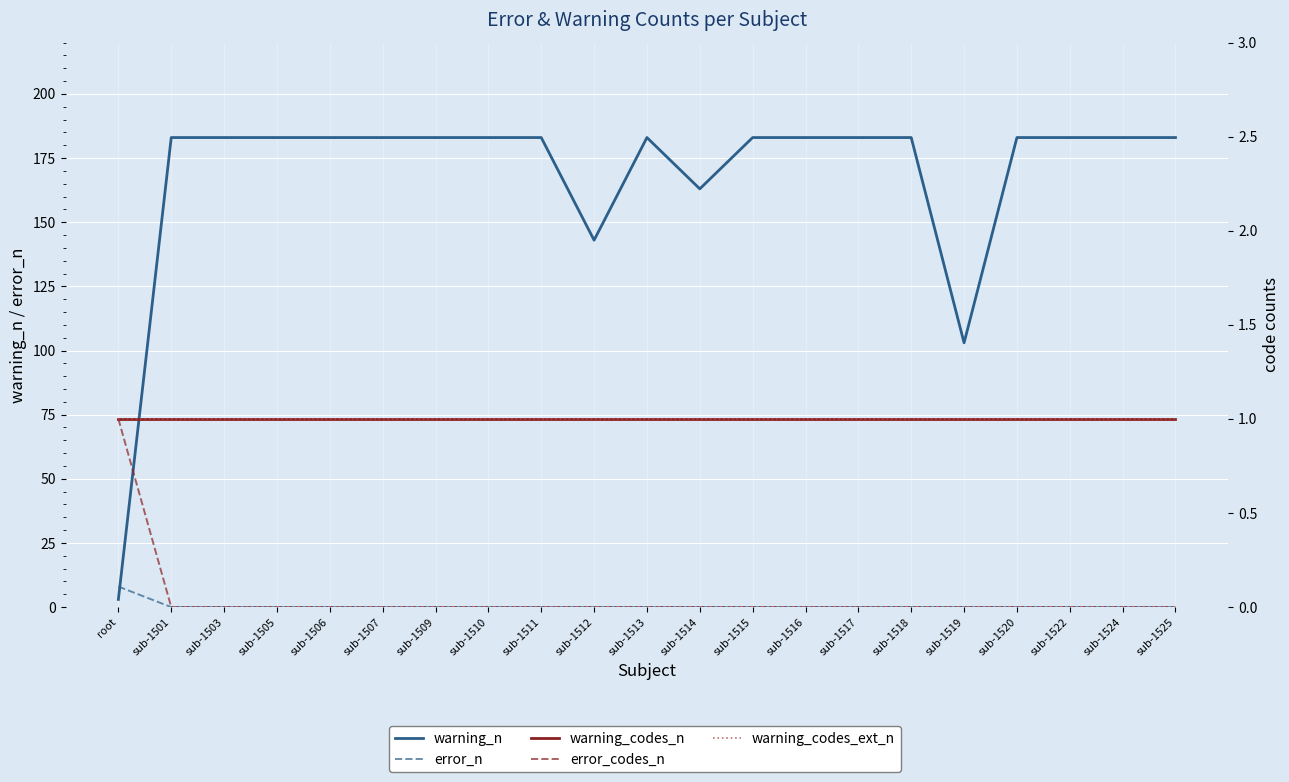

The value of error_n at sub-1503 is 0. True or false?

True